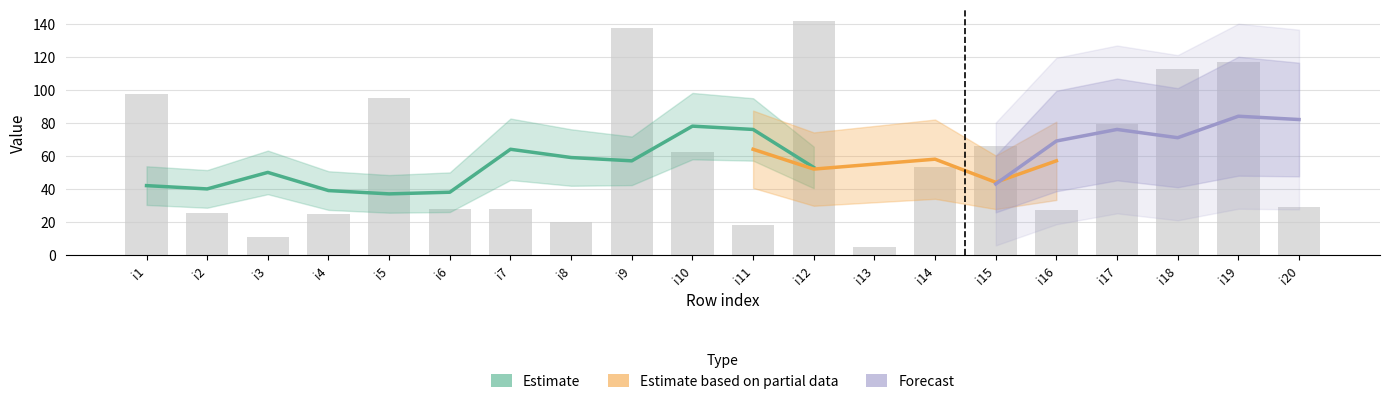

How many values in the pi21 series are below 42?

10